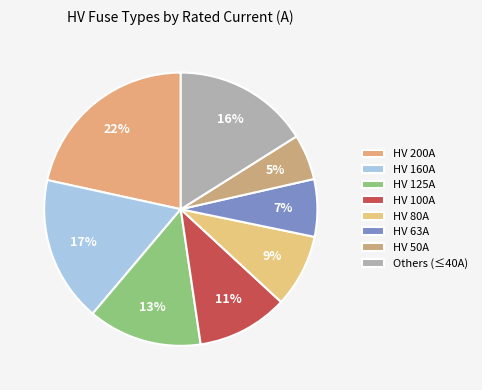

Is there any slice that represents more than half of the pie?

No